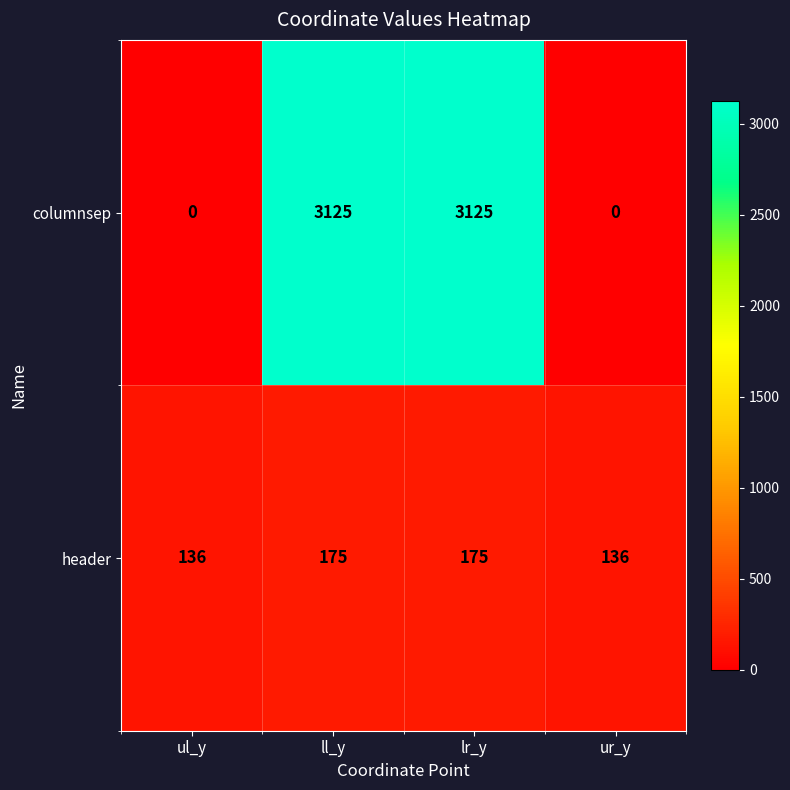

Reading right to left, transcribe all the data shown in this chart.

columnsep: 0	3125	3125	0
header: 136	175	175	136